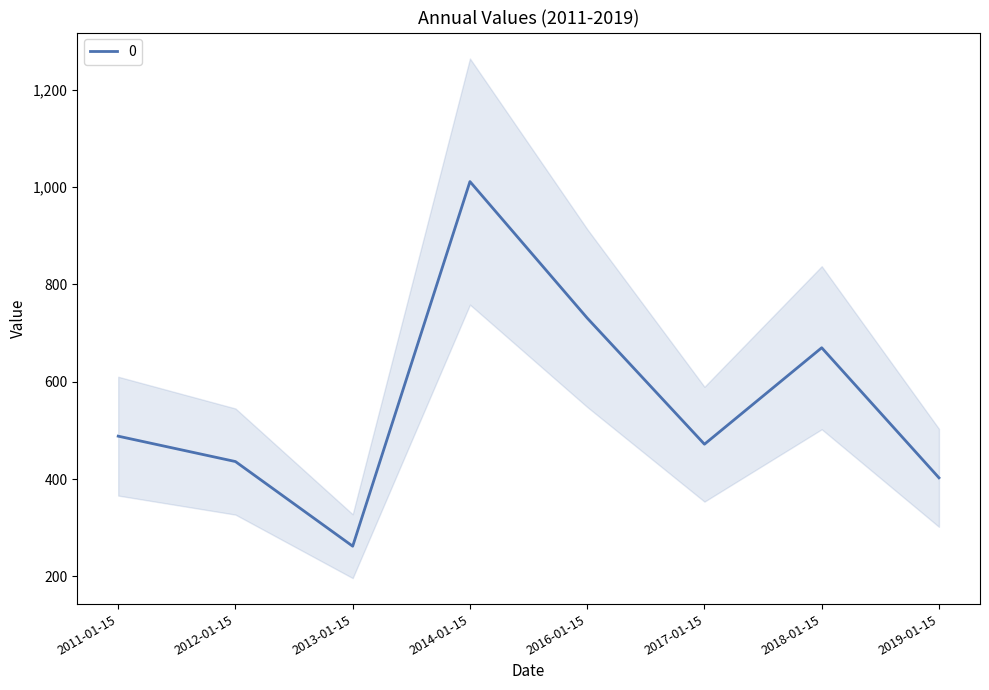

How many values are below 488?

4